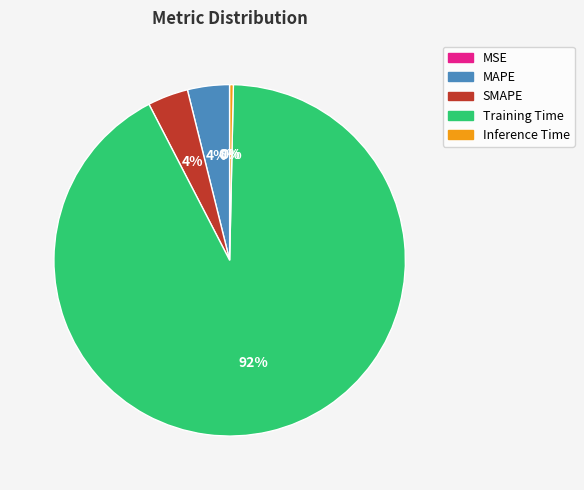

Which category has the biggest portion of the pie?

Training Time